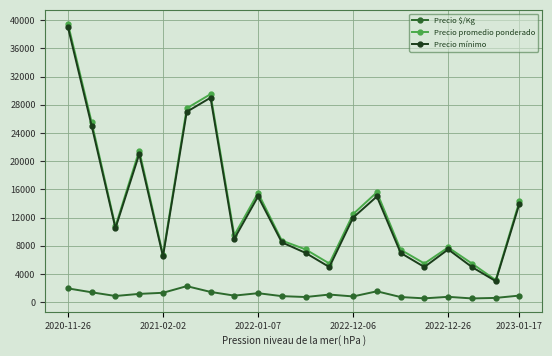

True or false: Precio mínimo has more than 1 interior local peaks.

True